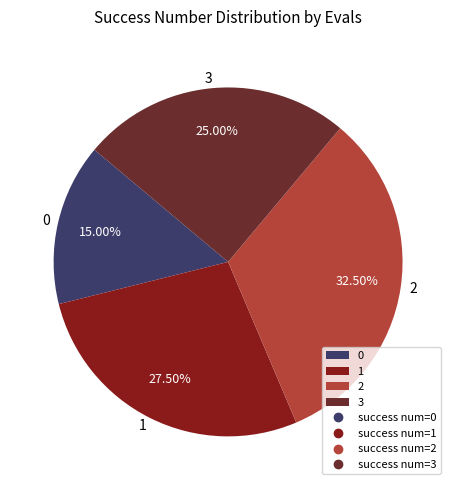

Is there a majority slice in this chart?

No